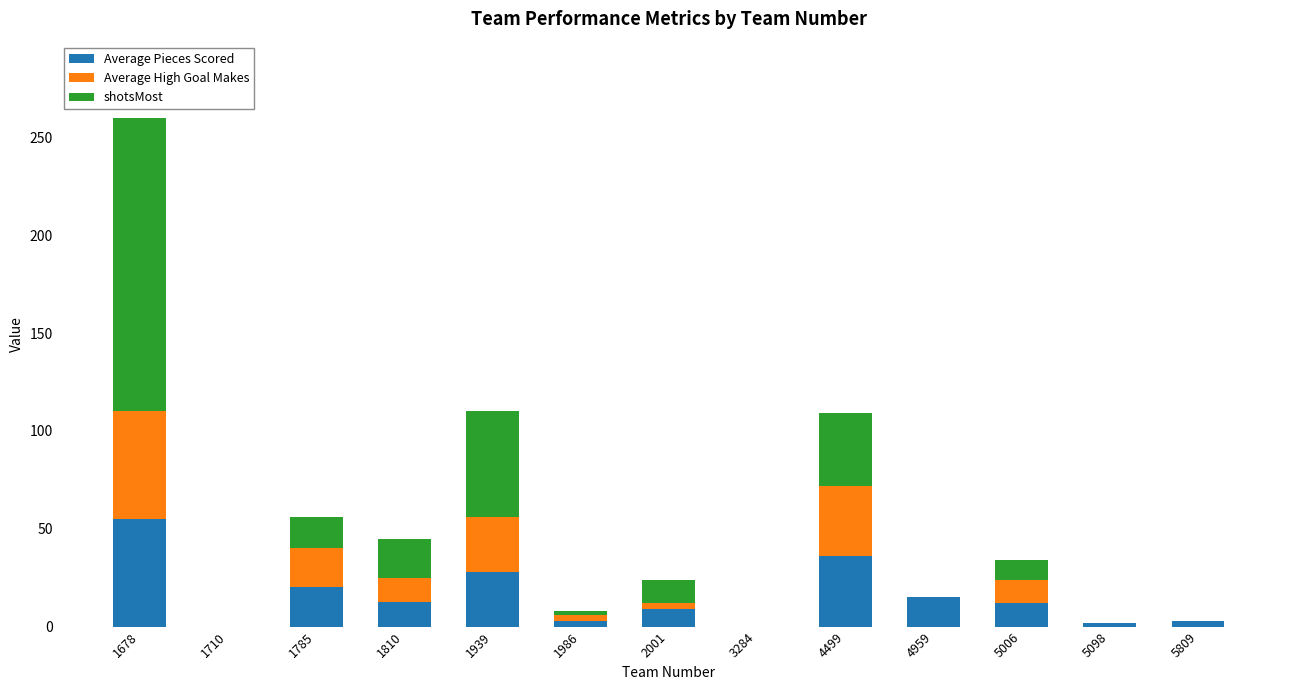

What is the total value across all series at 4959?

15.0